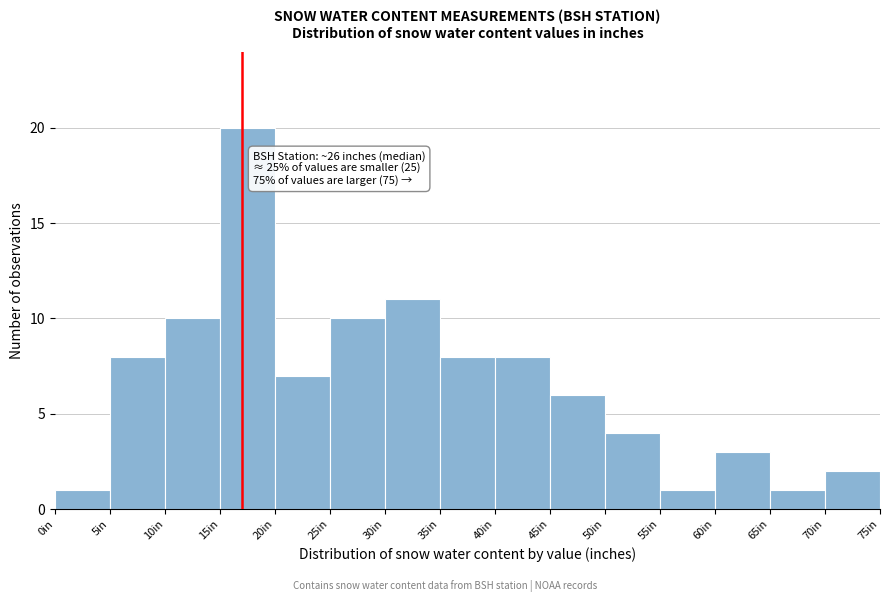

Which range on the x-axis has the tallest bar?

15 to 20